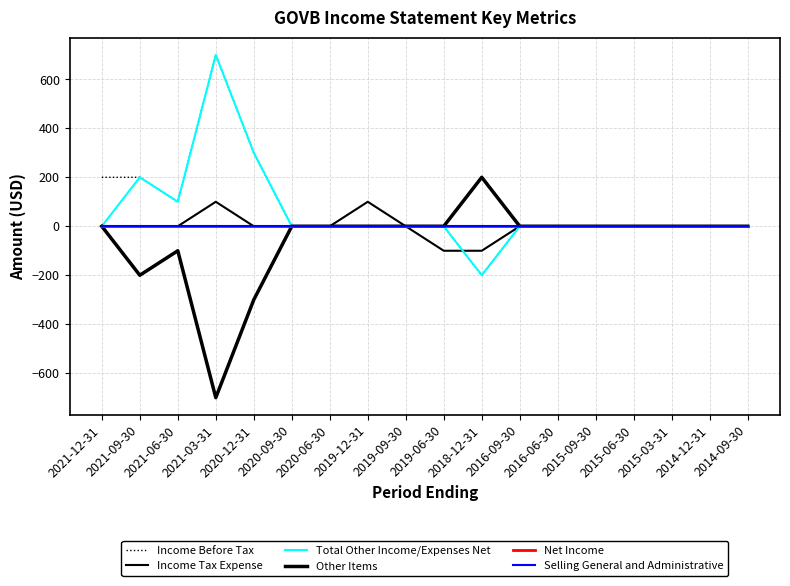

How many lines are shown in the chart?

6